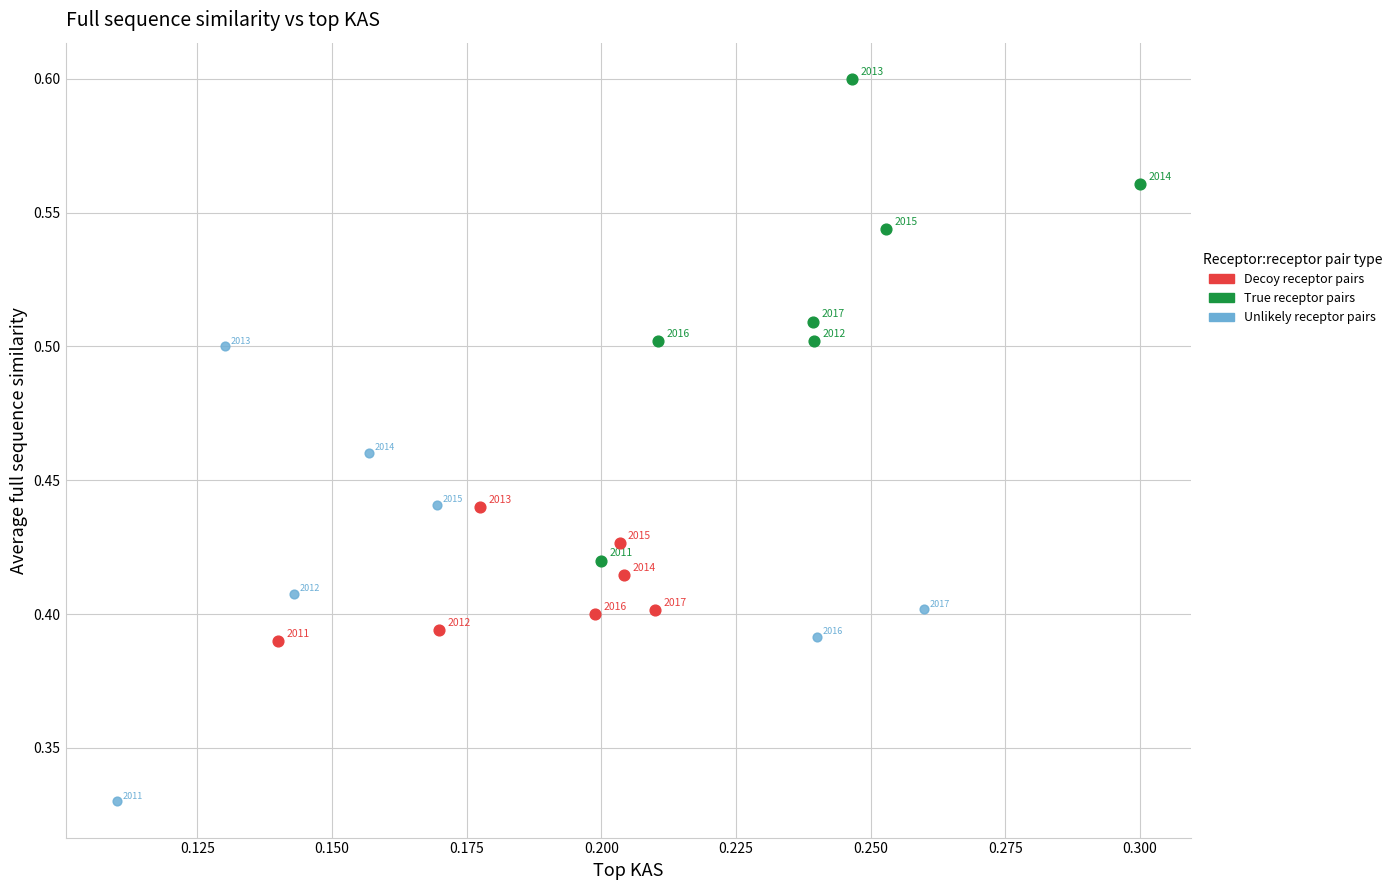

Which series has the largest Y range (max minus min)?

True receptor pairs